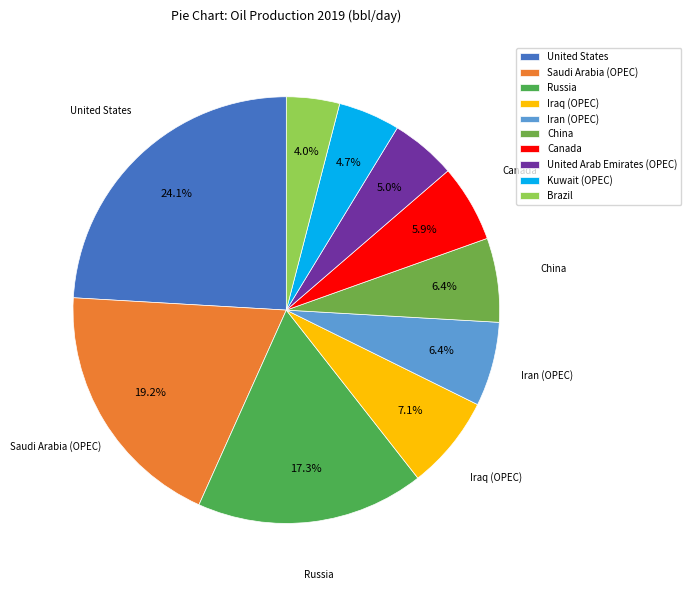

The Iran (OPEC) slice represents 6% of the pie. True or false?

True